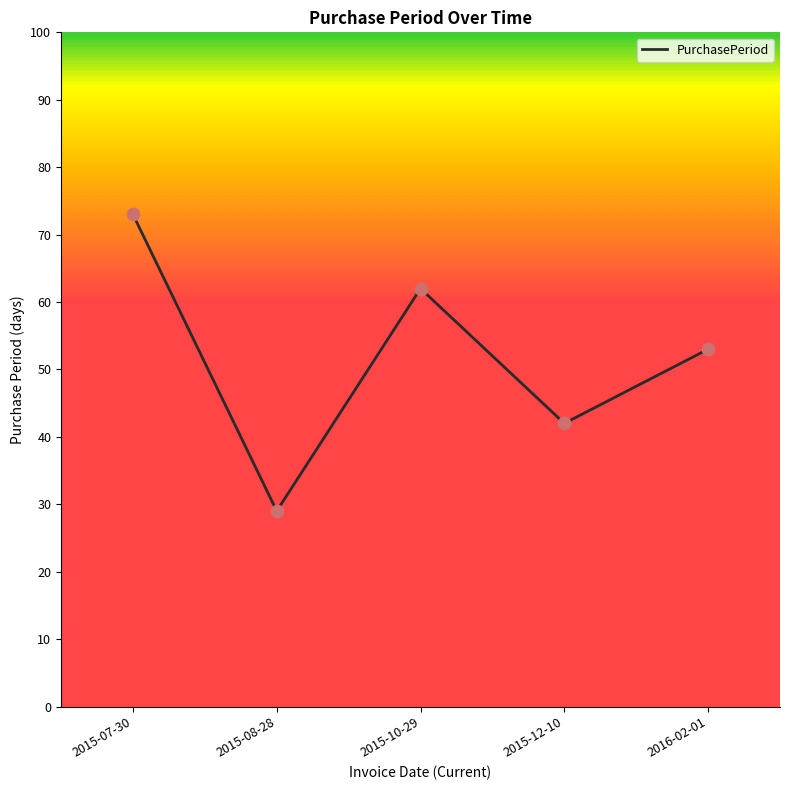

Approximately how many times larger is the value at 2016-02-01 compared to 2015-08-28?

1.8